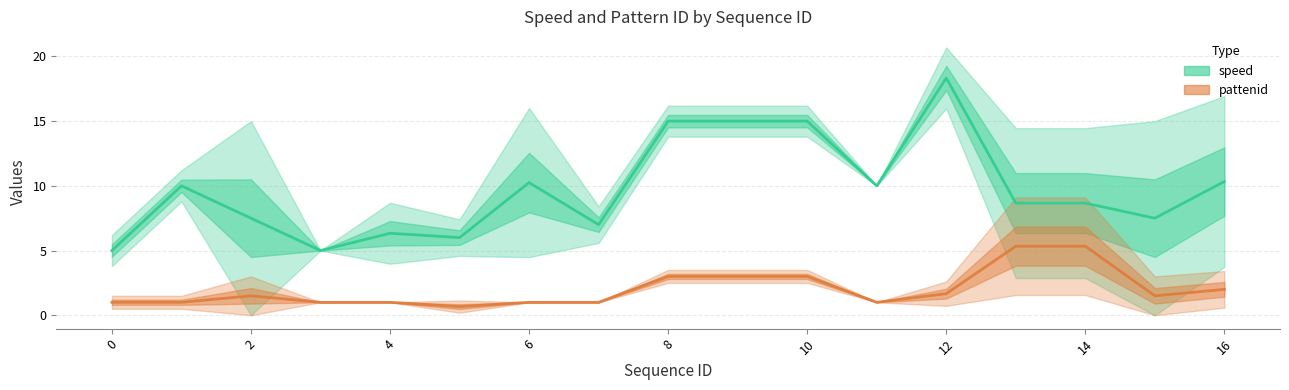

What are all the series names shown in the legend?

speed, pattenid